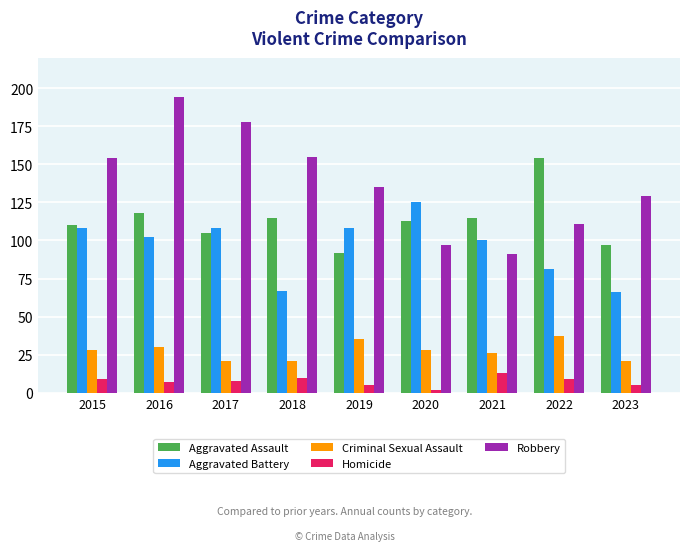

Reading right to left, transcribe all the data shown in this chart.

Aggravated Assault: 97	154	115	113	92	115	105	118	110
Aggravated Battery: 66	81	100	125	108	67	108	102	108
Criminal Sexual Assault: 21	37	26	28	35	21	21	30	28
Homicide: 5	9	13	2	5	10	8	7	9
Robbery: 129	111	91	97	135	155	178	194	154